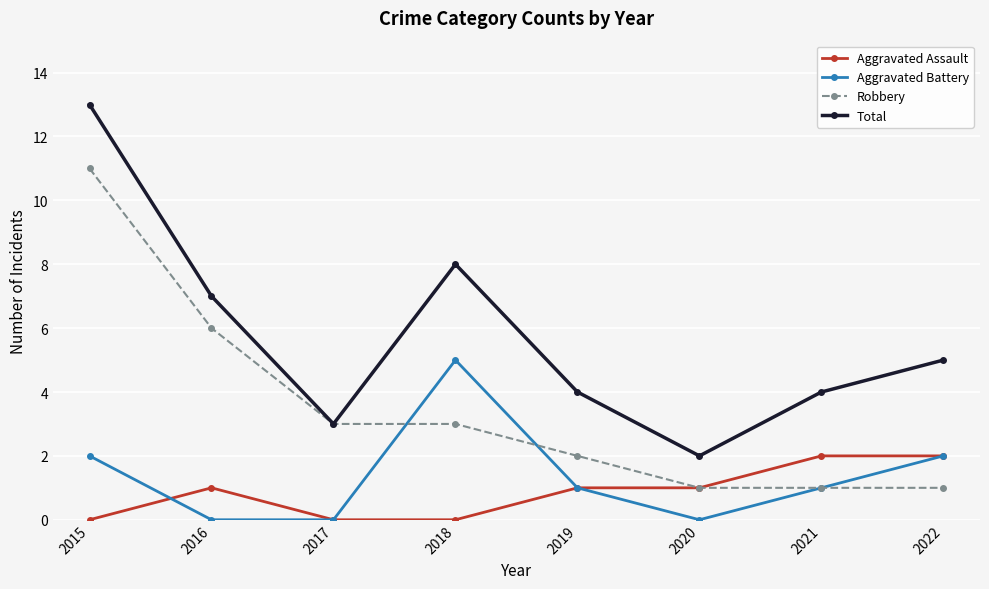

What is the difference between the highest and lowest values at 2018?

8